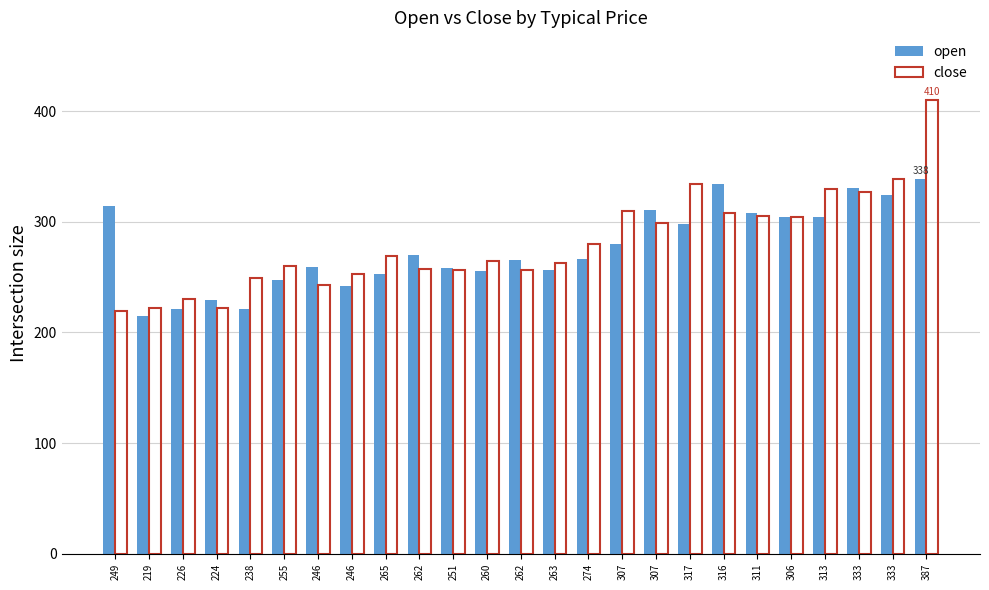

Read the open value at 255.

247.6